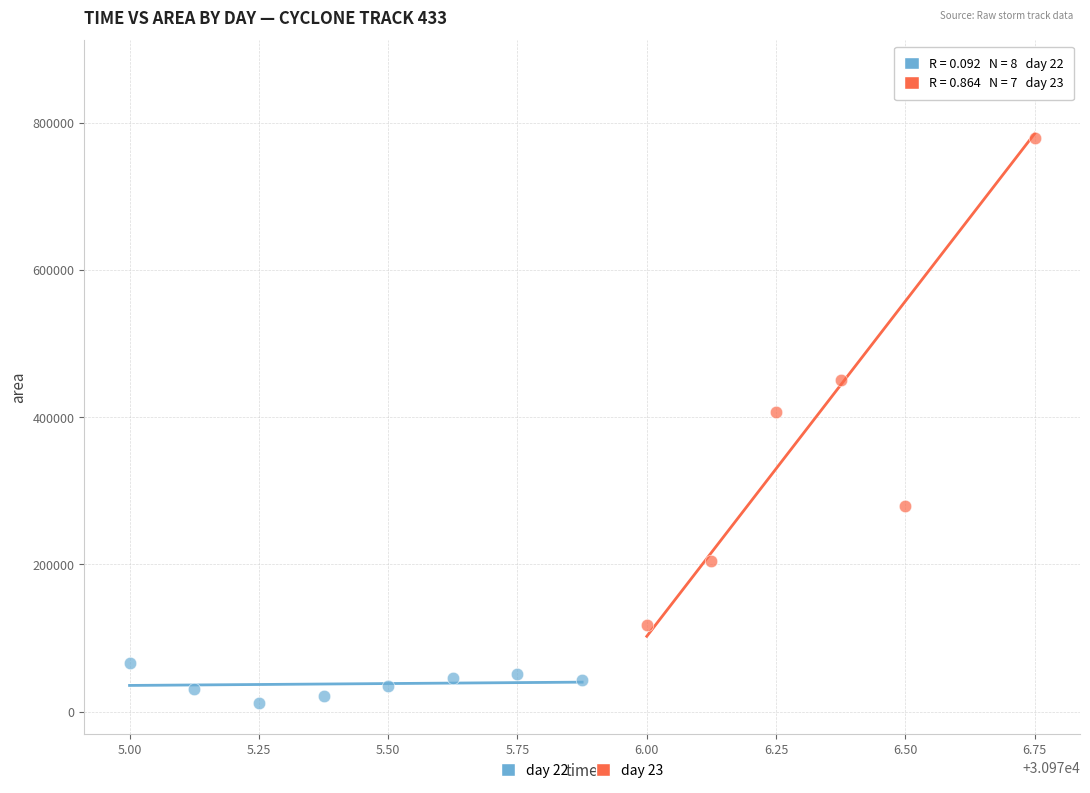

Which series contains the highest Y value?

day 23